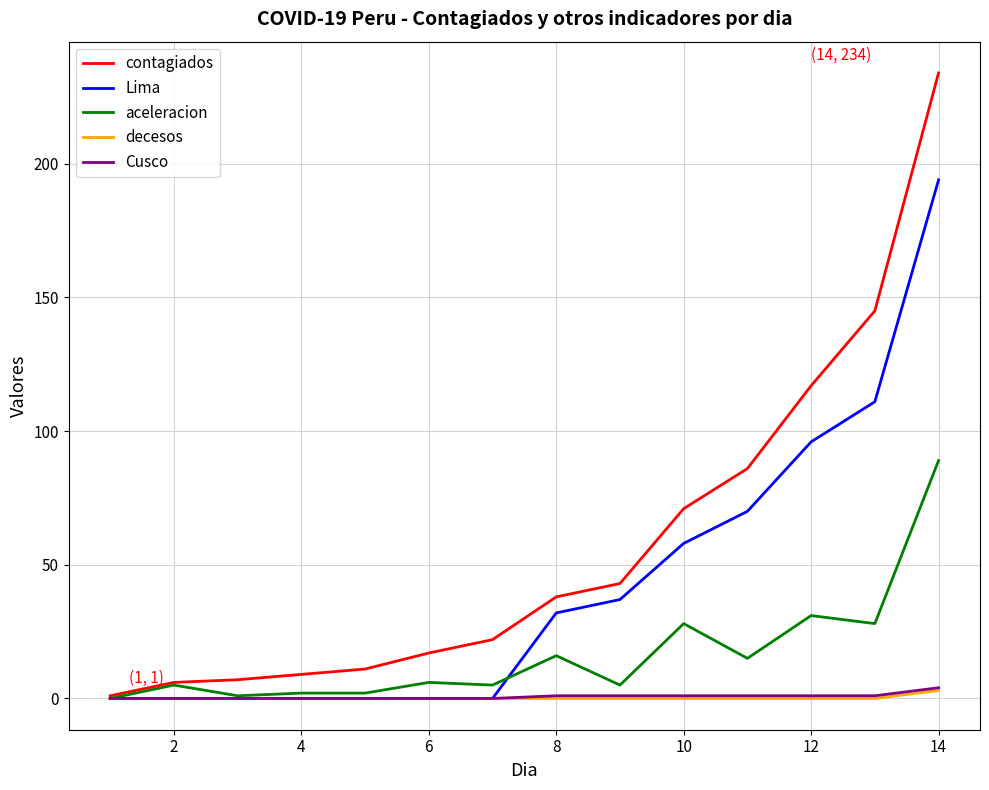

What are all the series names shown in the legend?

contagiados, Lima, aceleracion, decesos, Cusco